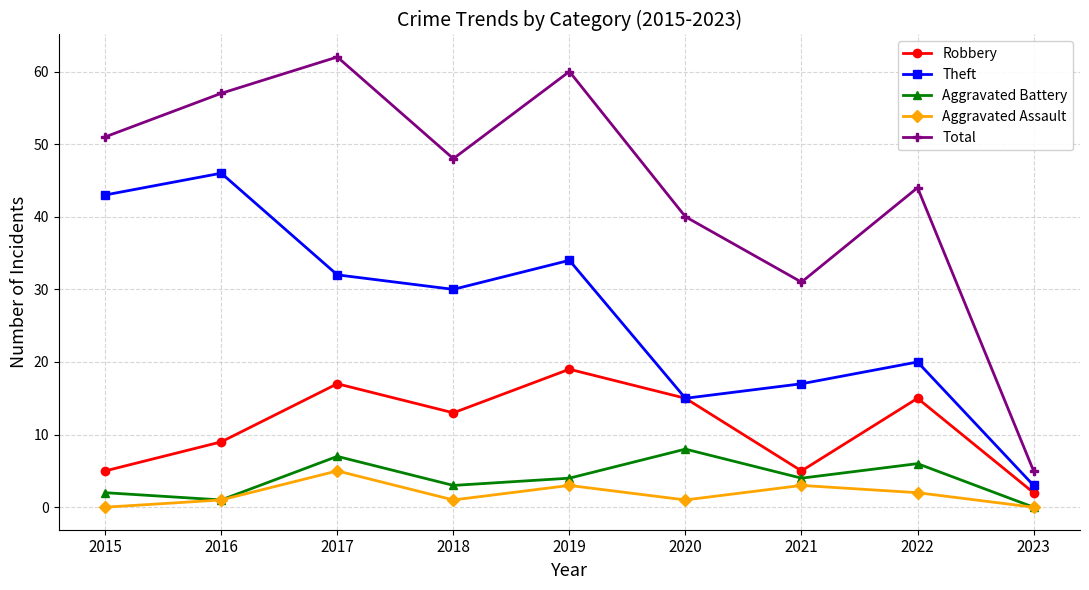

How many interior local valleys does the Theft series have?

2